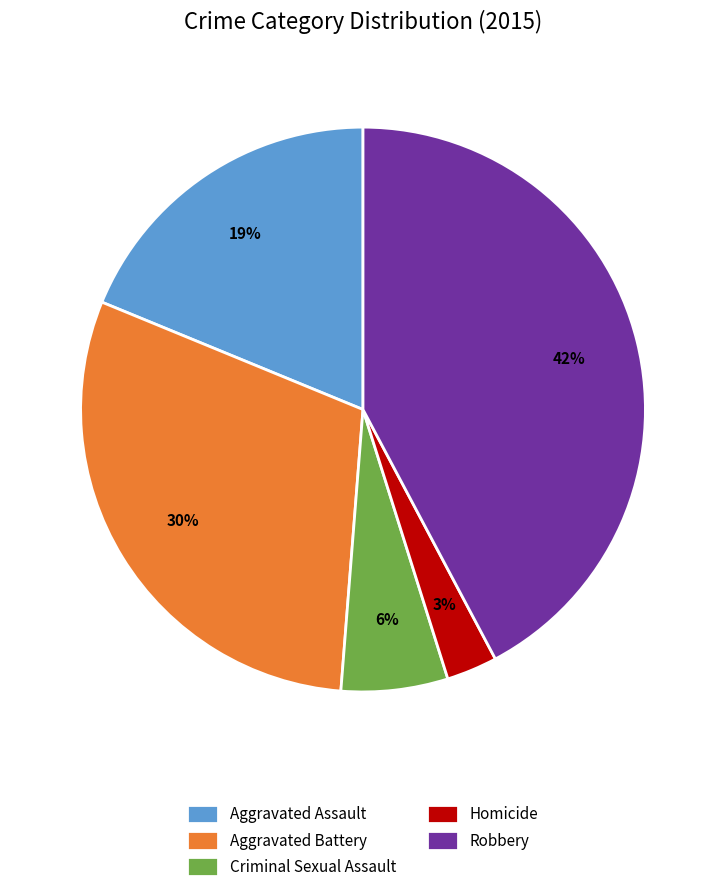

To the nearest percent, what is the difference between the Homicide and Criminal Sexual Assault slice percentages?

3%